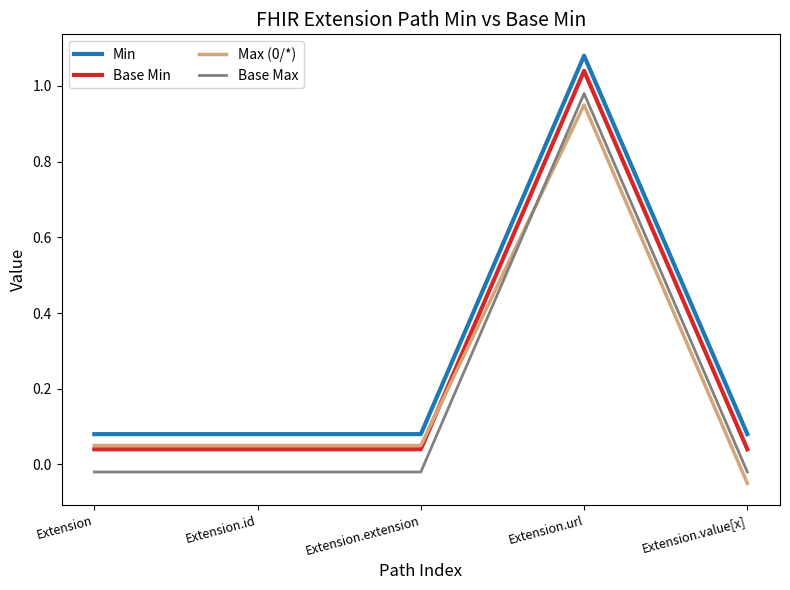

Which label corresponds to the largest value in the chart?

Extension.url